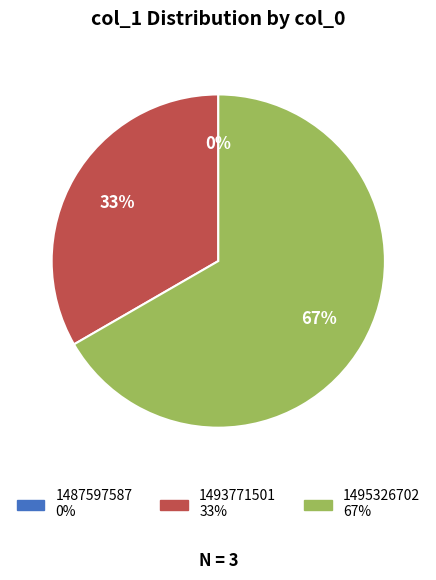

What is the total percentage of 1493771501 and 1495326702?

100.0%